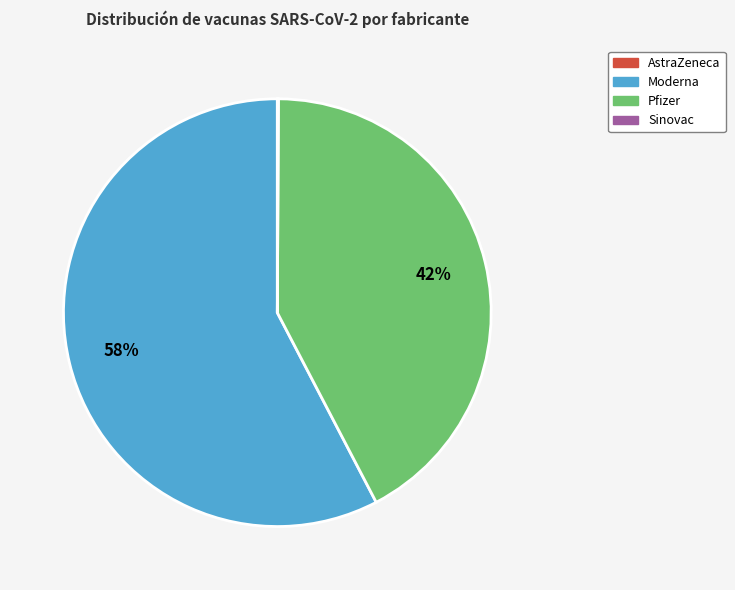

Is there any slice that represents more than half of the pie?

Yes